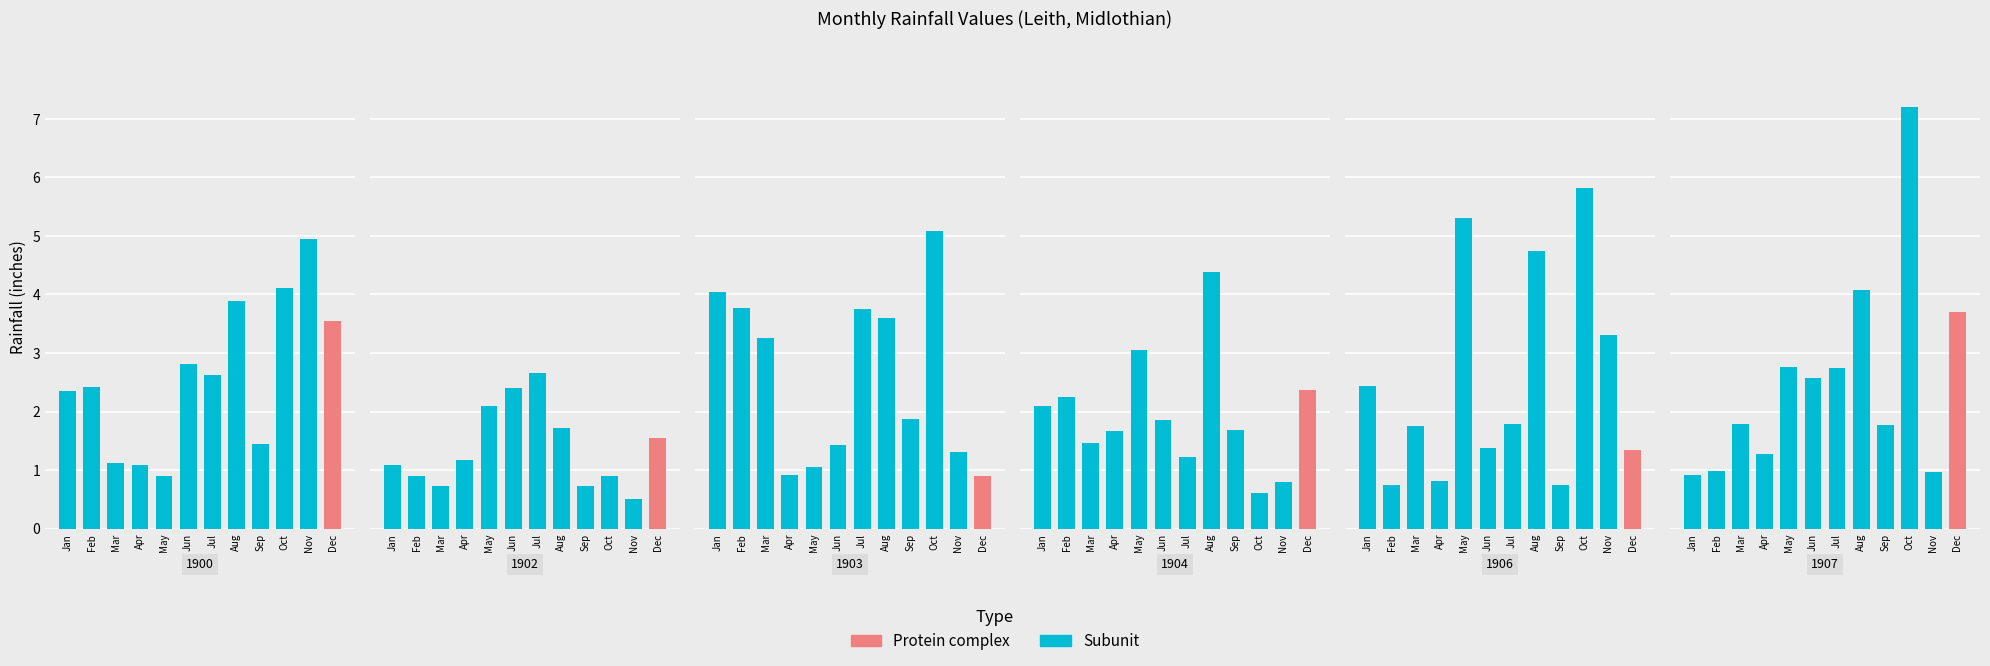

At which label is 1900 closest to 2?

Jan